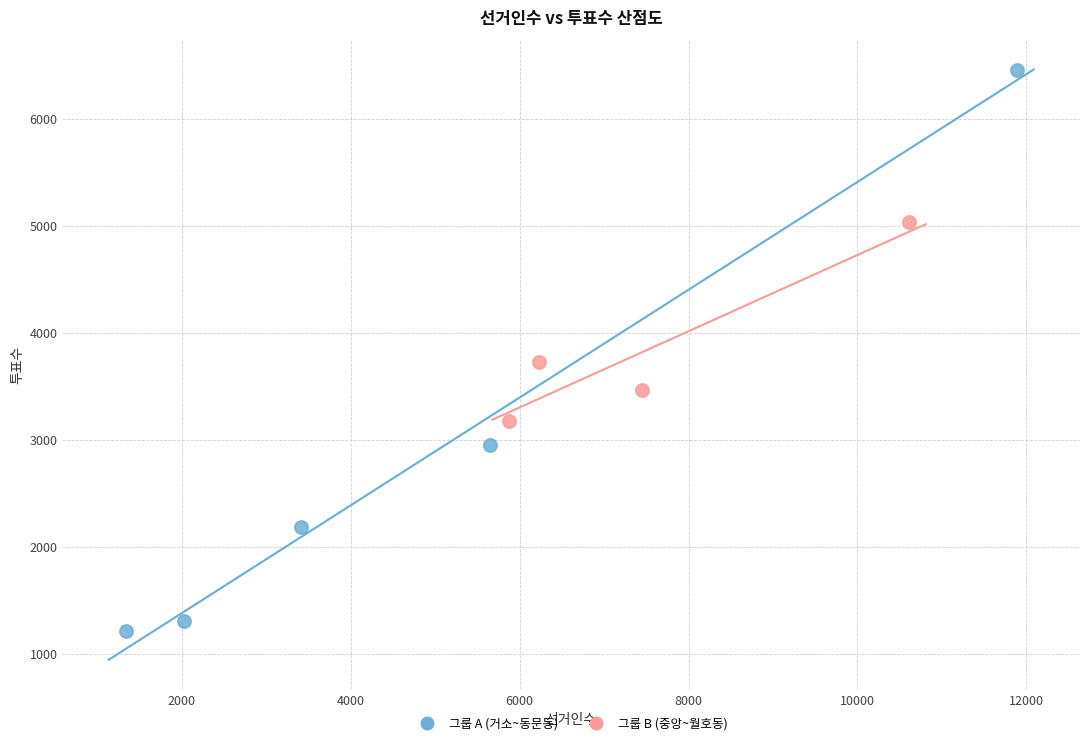

Which series reaches the minimum Y coordinate?

그룹 A (거소~동문동)